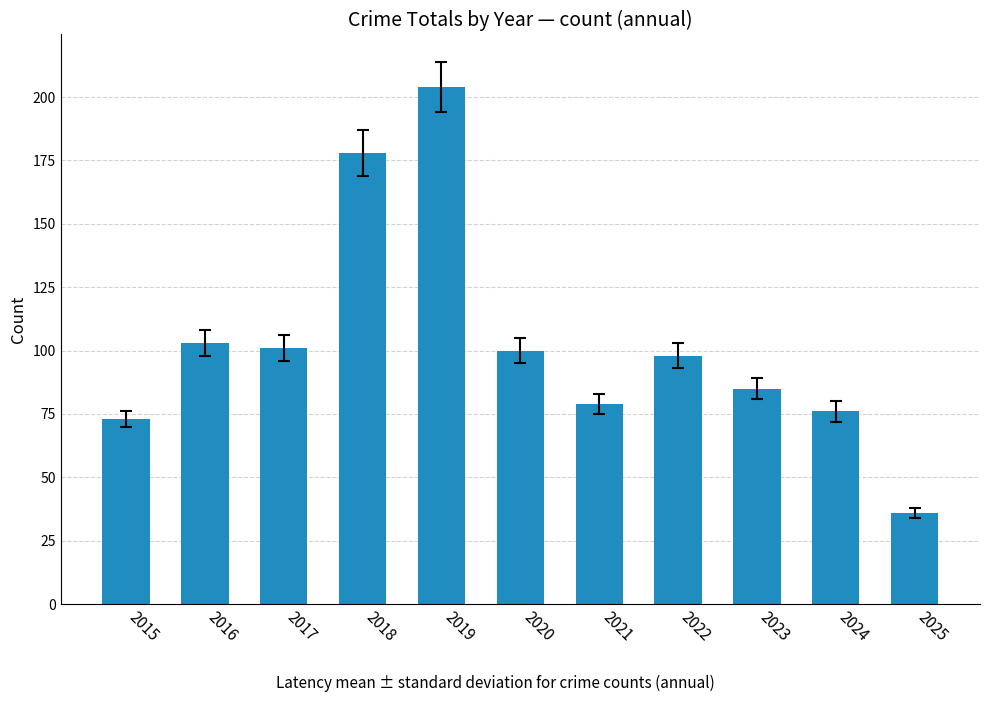

How many data points are less than 98?

5